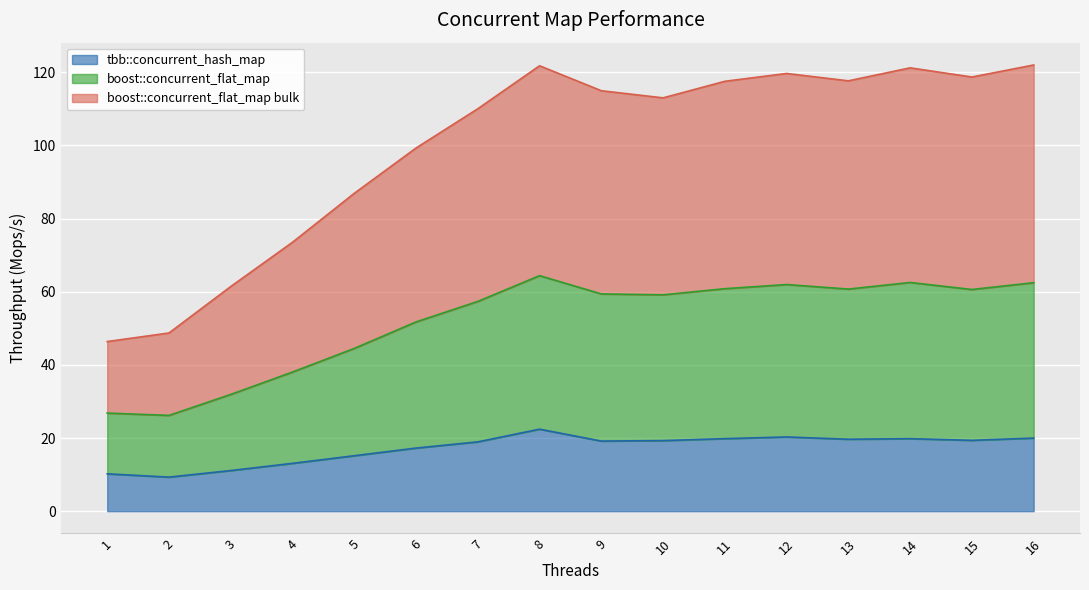

True or false: boost::concurrent_flat_map and boost::concurrent_flat_map bulk cross at least once.

False